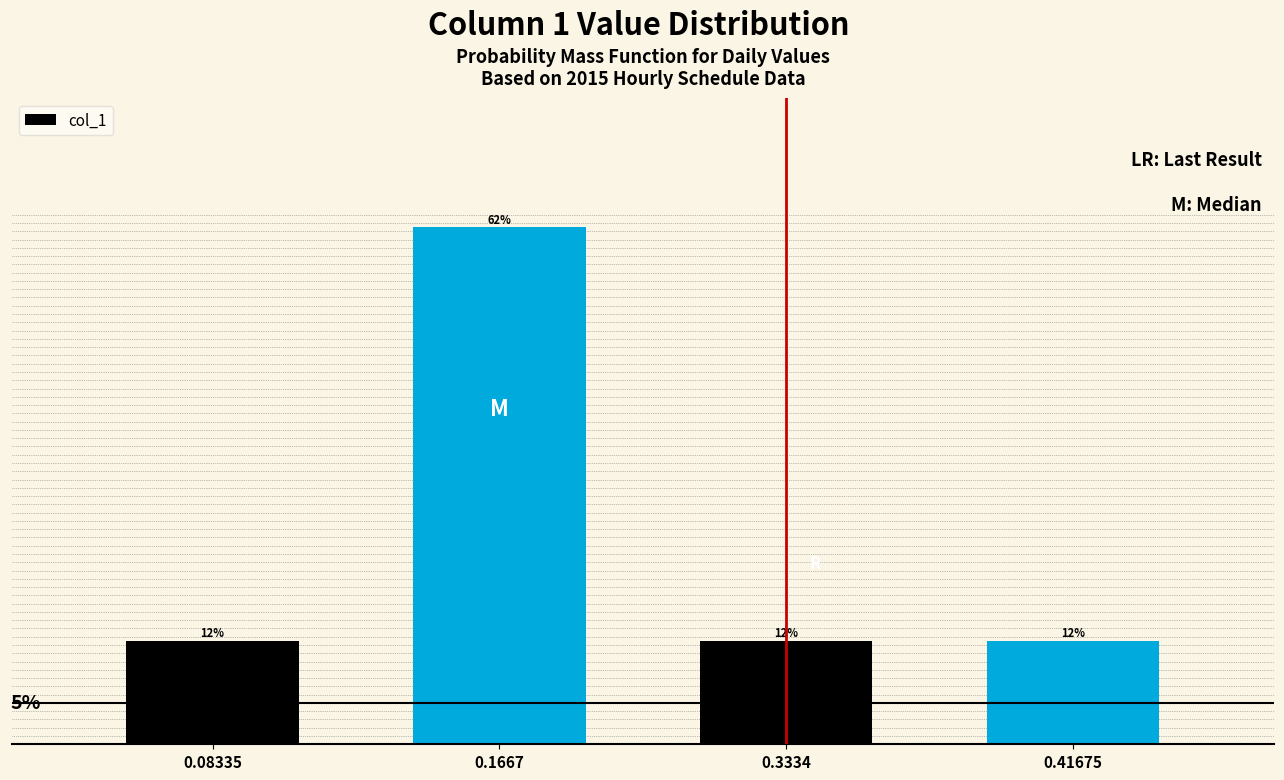

Are the bars horizontal?

No